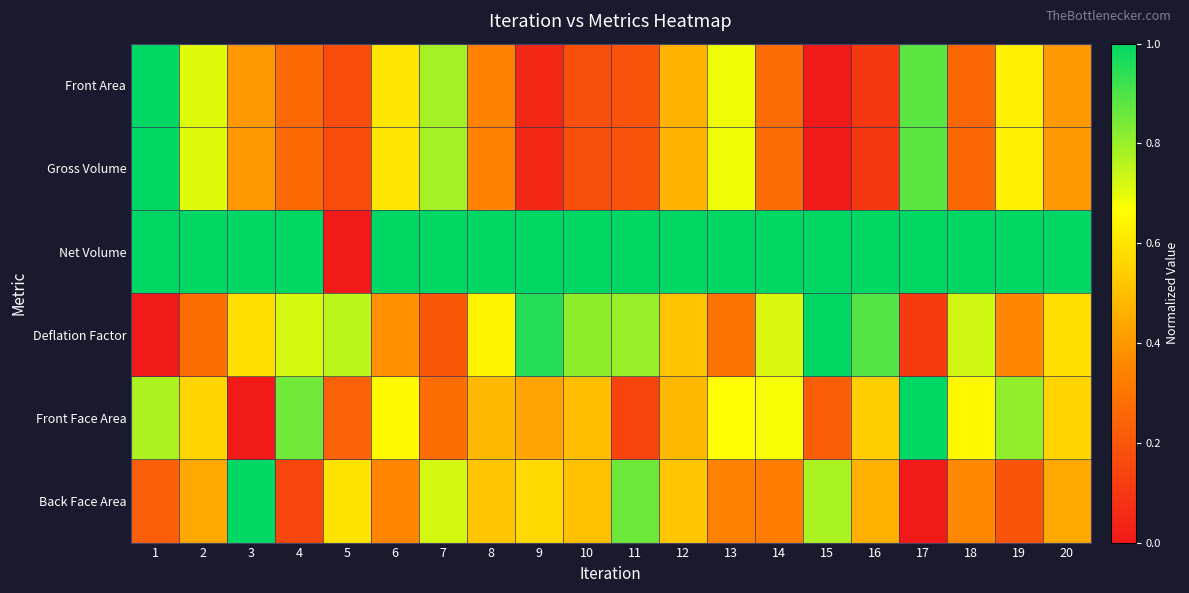

At how many categories does at least one series exceed 0?

20